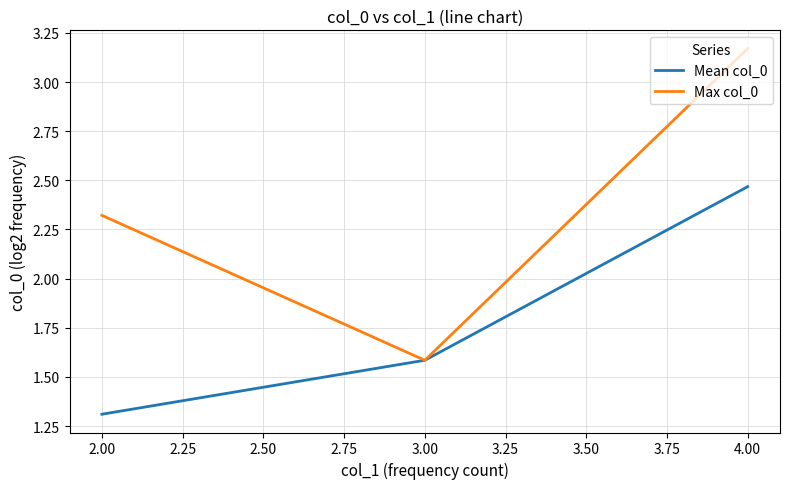

List the labels in order of Mean col_0 value, smallest first.

2.00, 3.00, 4.00